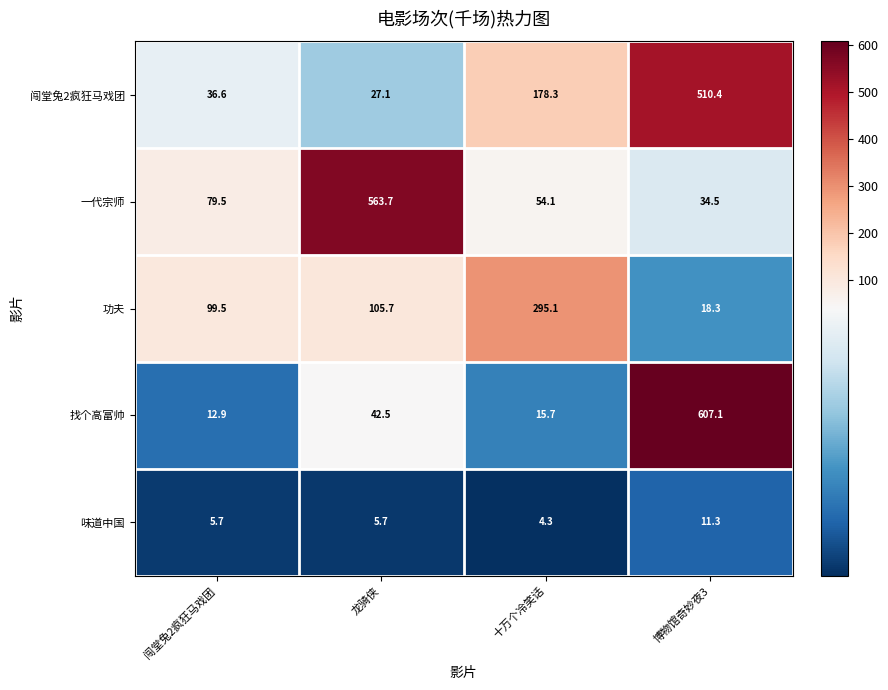

Which label corresponds to the smallest value in the chart?

十万个冷笑话